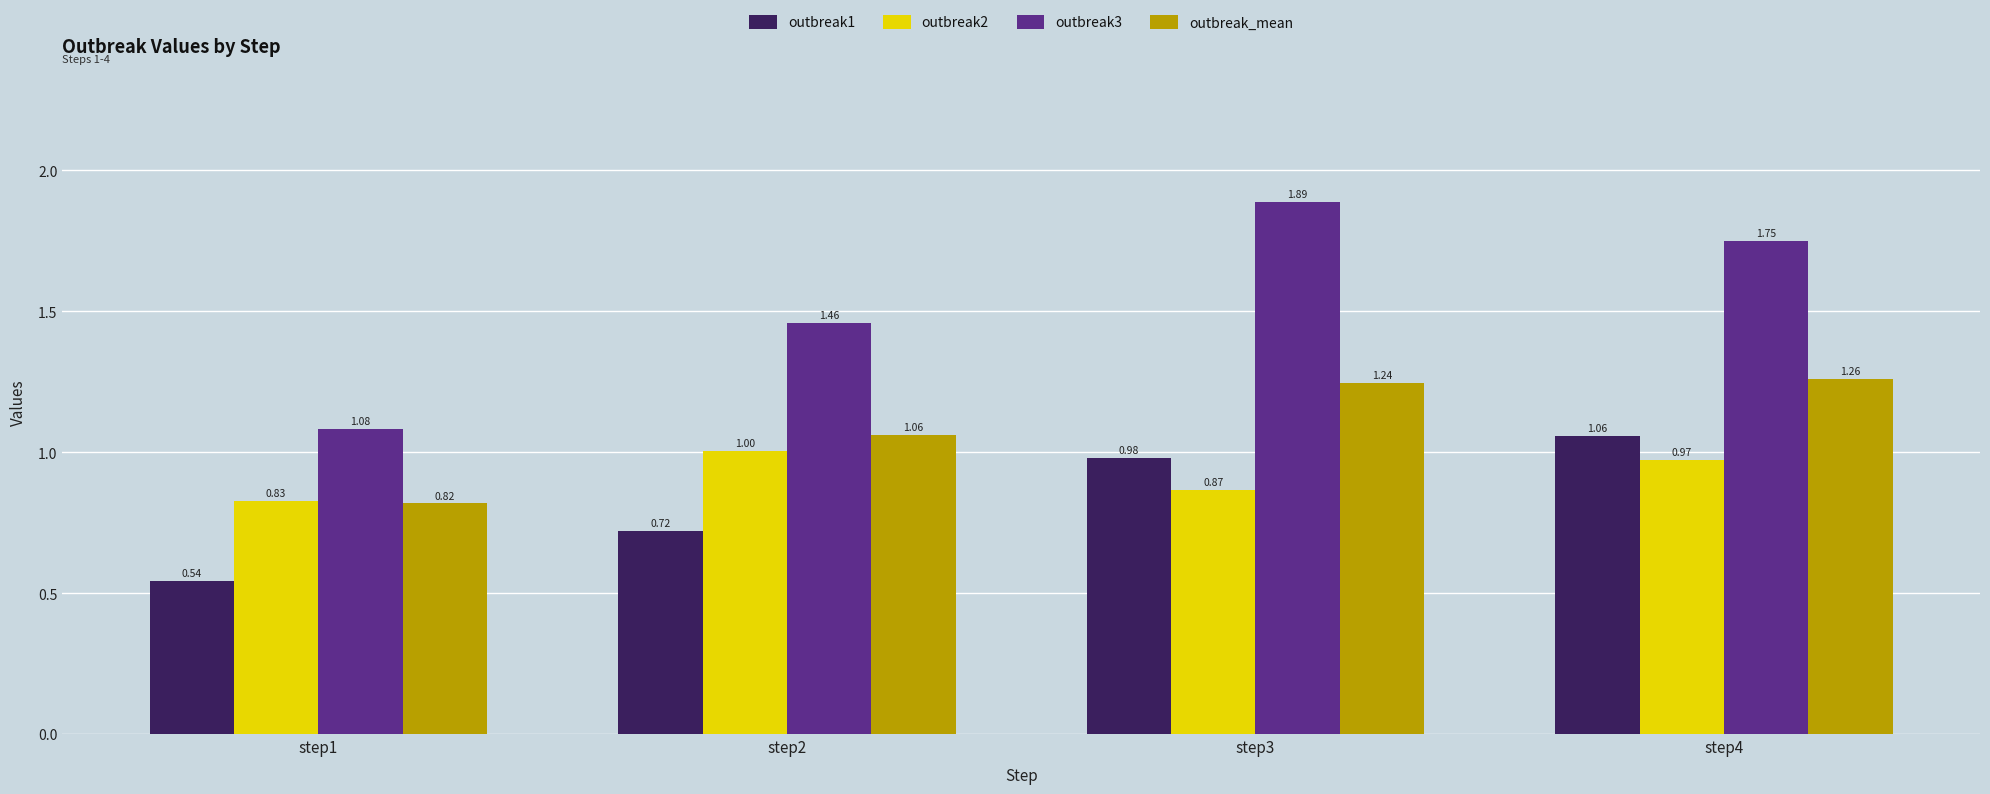

What are all the series names shown in the legend?

outbreak1, outbreak2, outbreak3, outbreak_mean